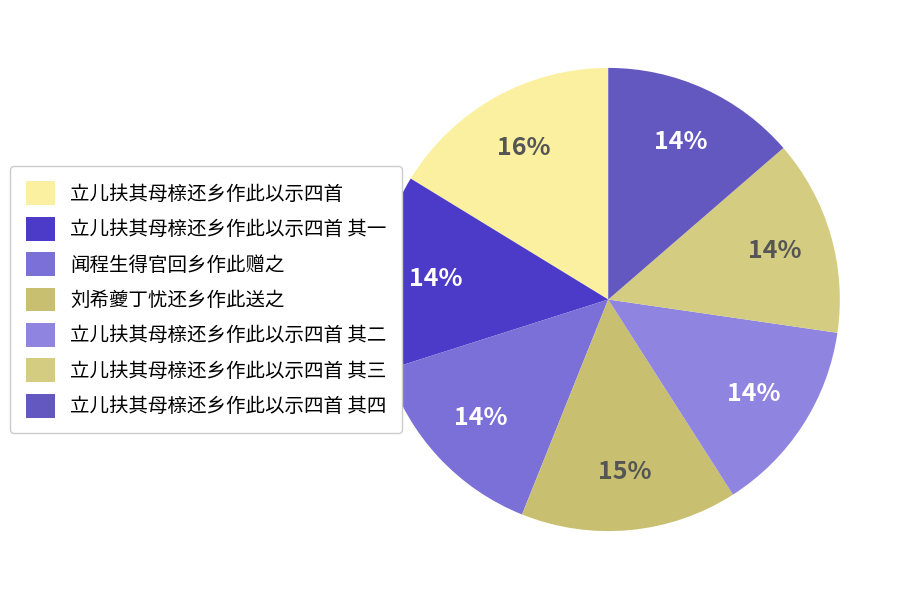

Is 立儿扶其母榇还乡作此以示四首 其二 the majority of the pie?

No